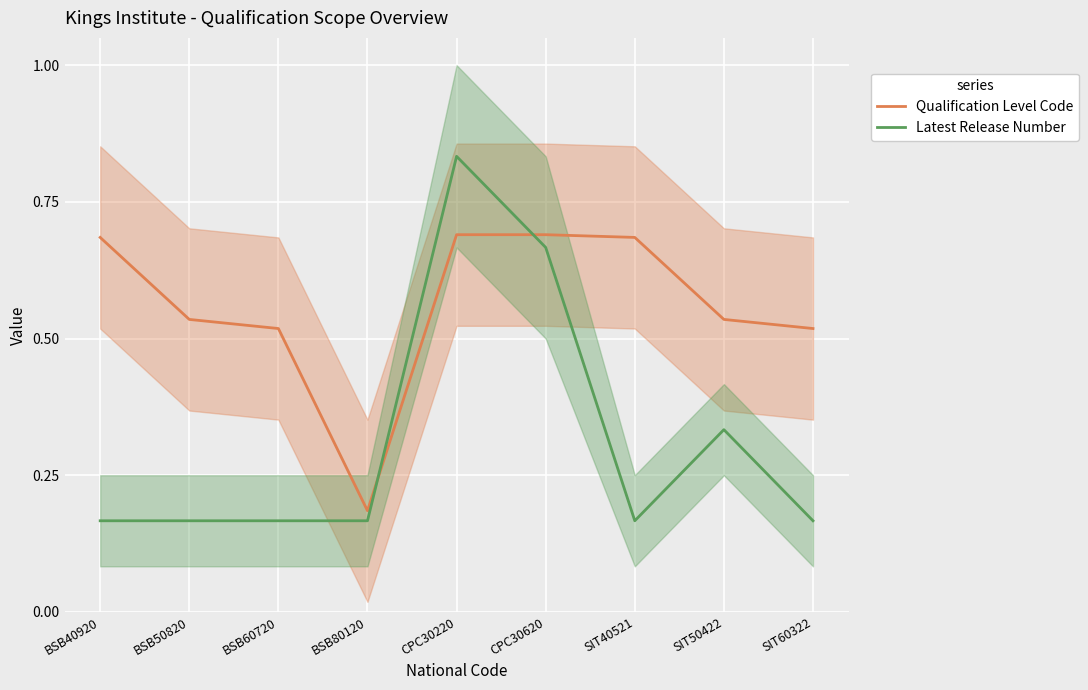

What is the value of the Qualification Level Code point at the 2nd from the left?

0.5